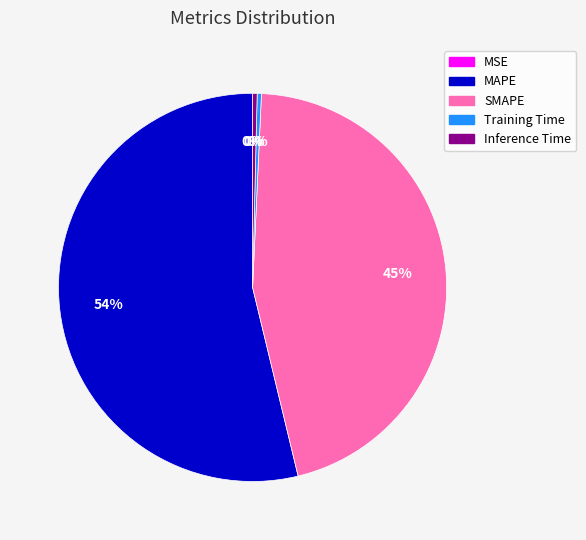

Which slice represents more than half of the pie?

MAPE